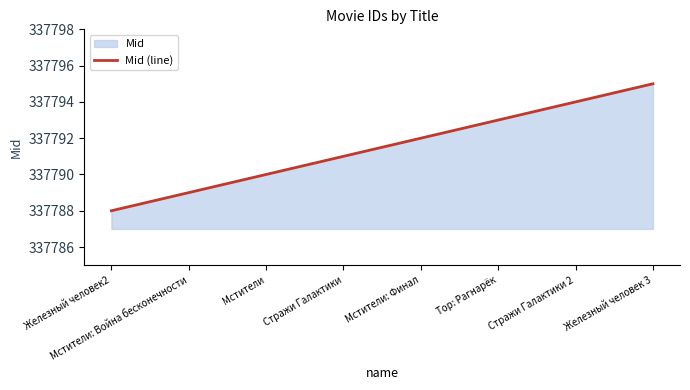

What is the label of the 5th point from the right?

Стражи Галактики